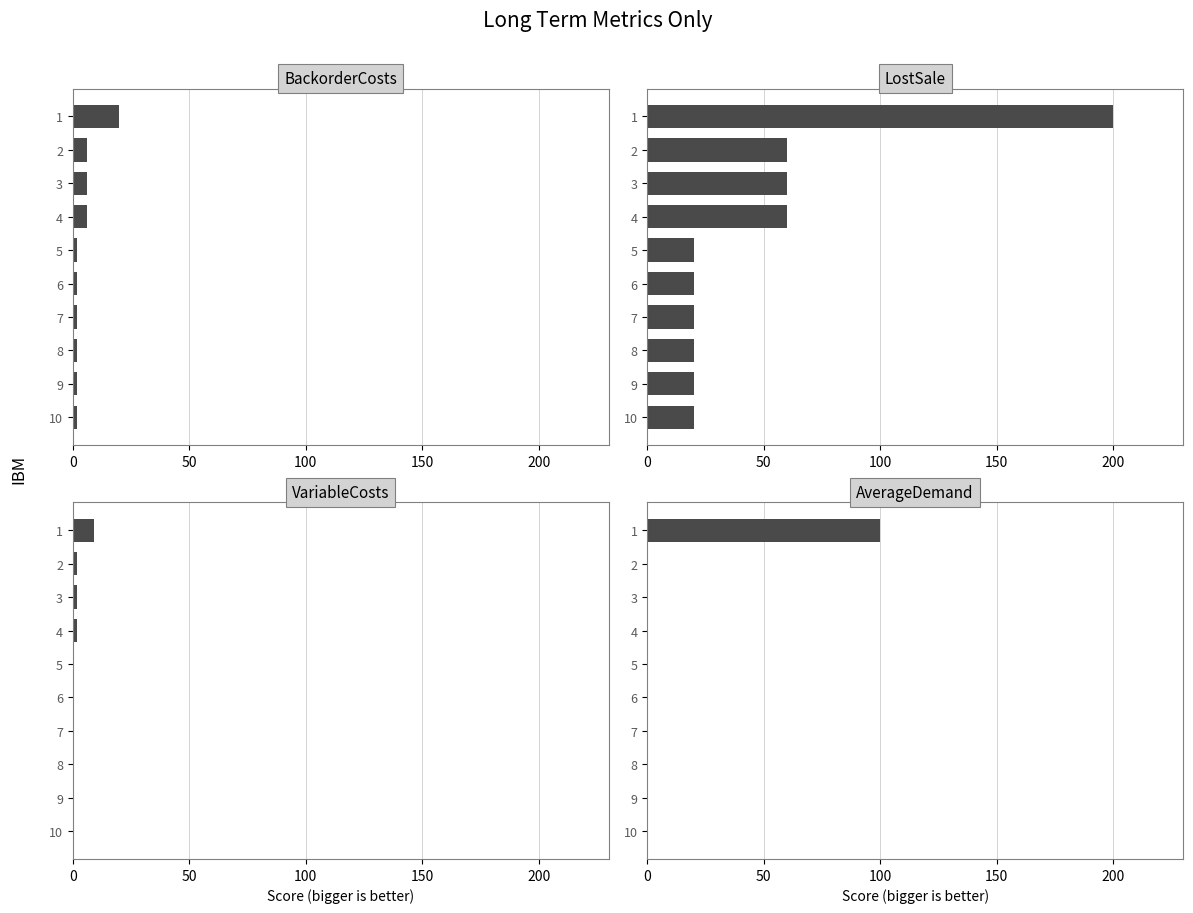

Is the value of BackorderCosts at 1 greater than the value of AverageDemand at 8?

Yes